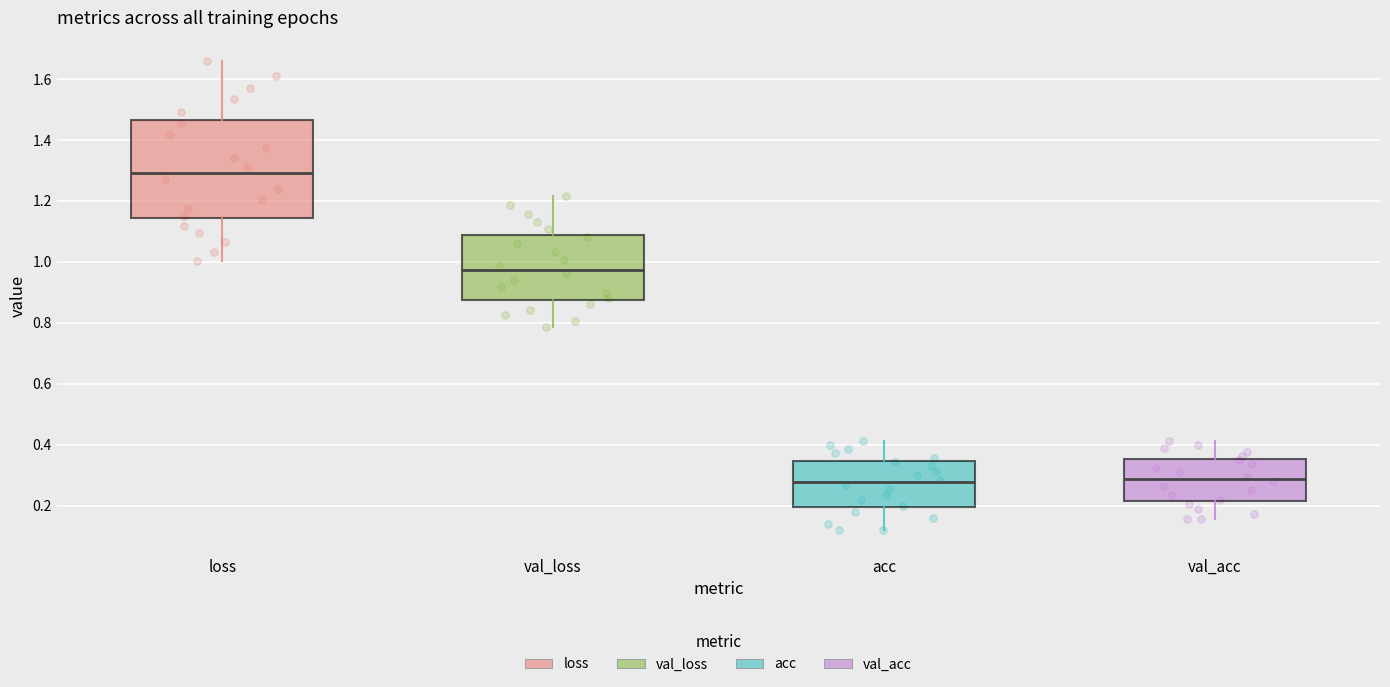

Which box is the tallest, from its lower edge to its upper edge?

loss